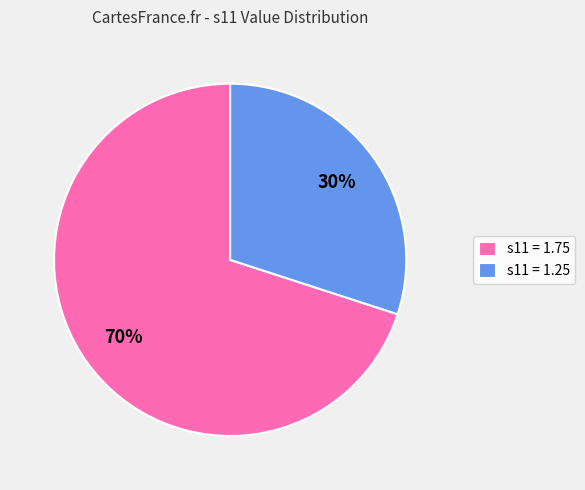

What is the ratio of the value at s11 = 1.25 to the value at s11 = 1.75?

0.4